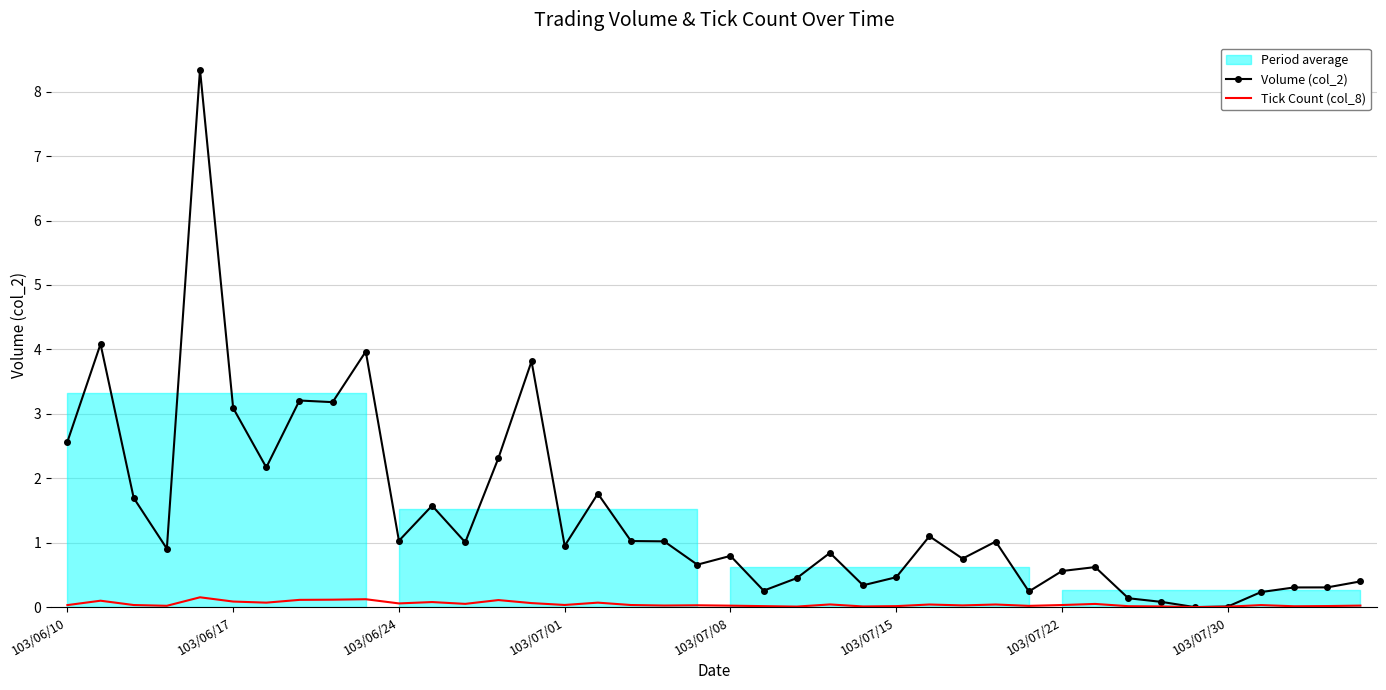

How many data points does each series have?

40